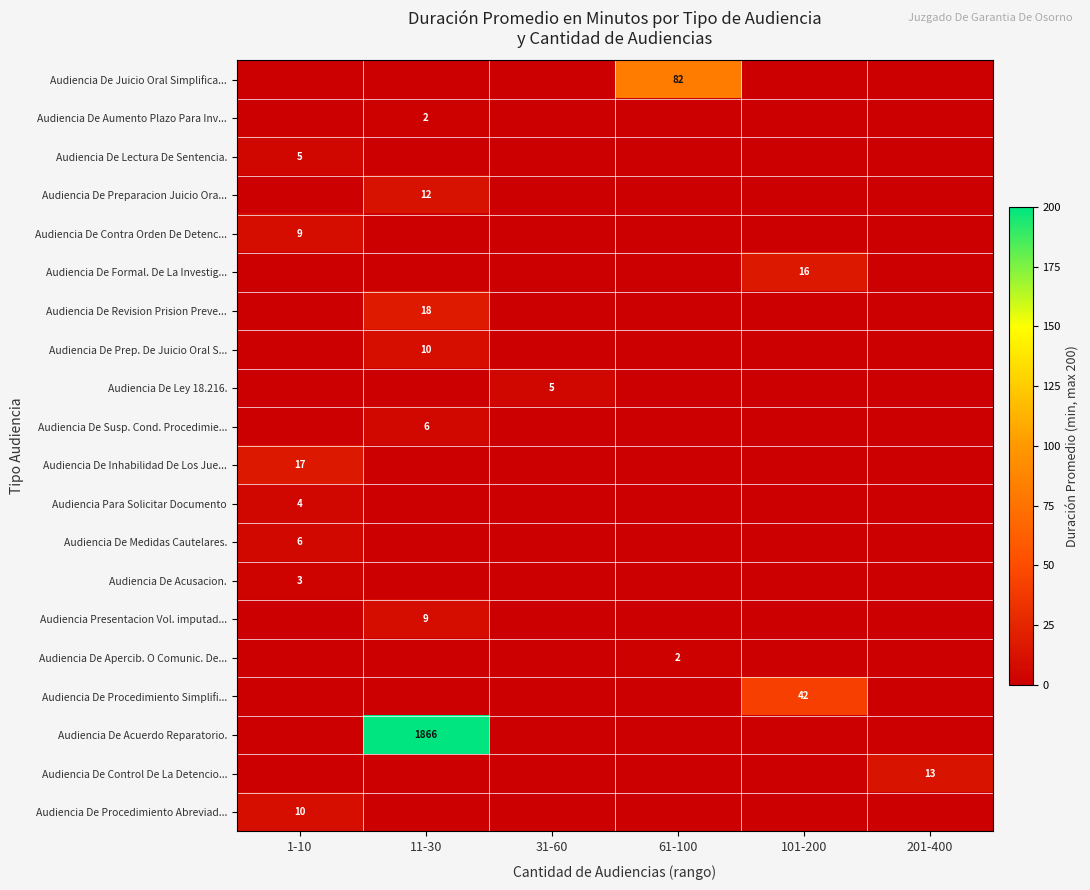

Is it true that Audiencia De Contra Orden De Detenc... equals 6 at 1-10?

False